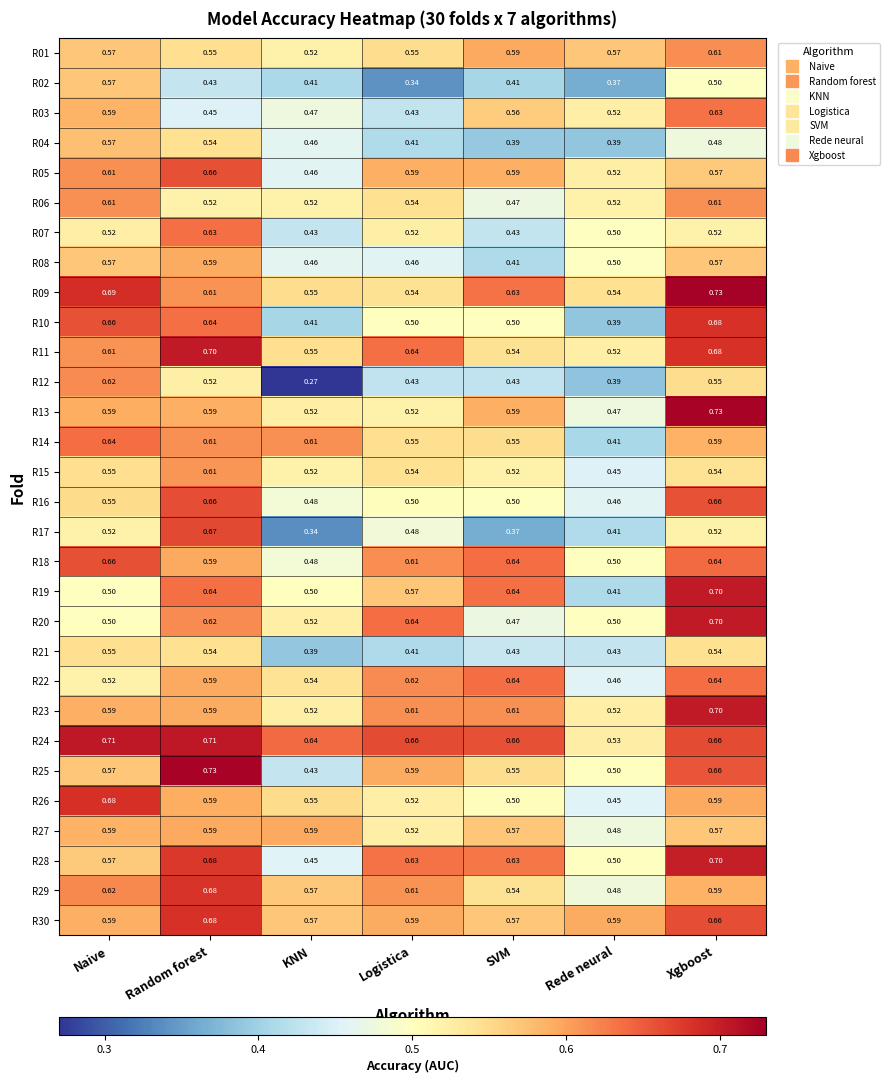

Which series has the largest range (max minus min)?

R12